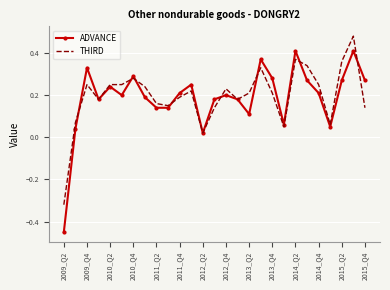

Which series has the widest spread of values?

ADVANCE